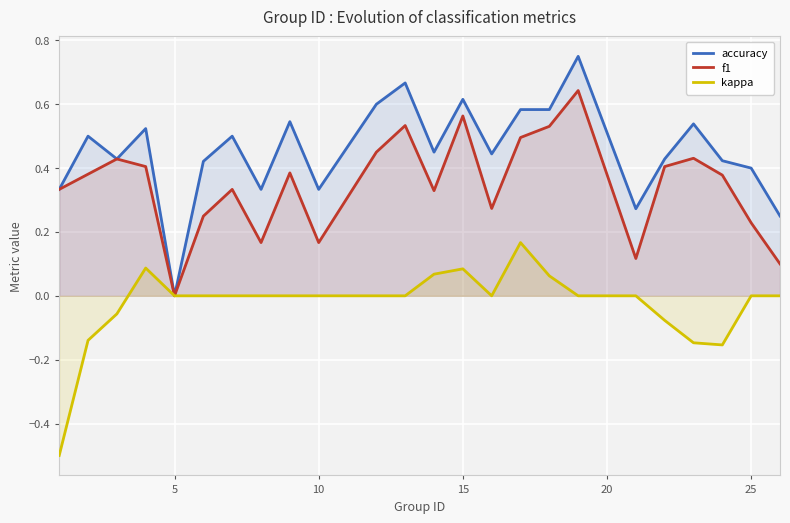

List the series in order of their peak value, lowest first.

kappa, f1, accuracy